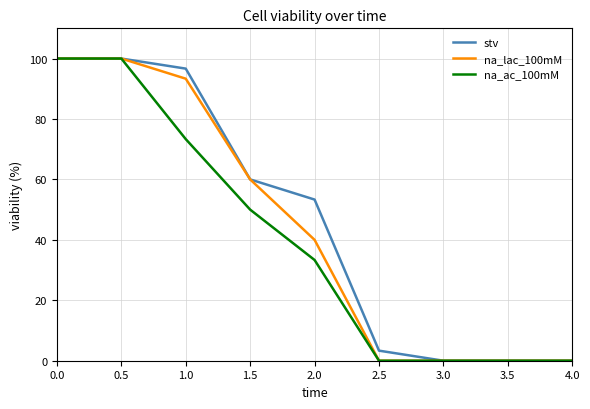

The stv series shows 66.3 at 1.0. True or false?

False